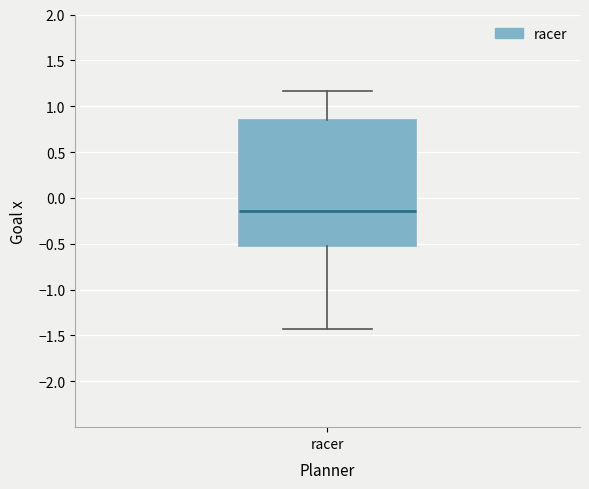

Transcribe this box plot: give where the median line is, the range the box spans, and where the two whiskers end, as read against the y-axis. The values are not printed on the chart, so give them approximately, as read against the axis.

median -0.15, box -0.55 to 0.85, whiskers -1.40 to 1.15